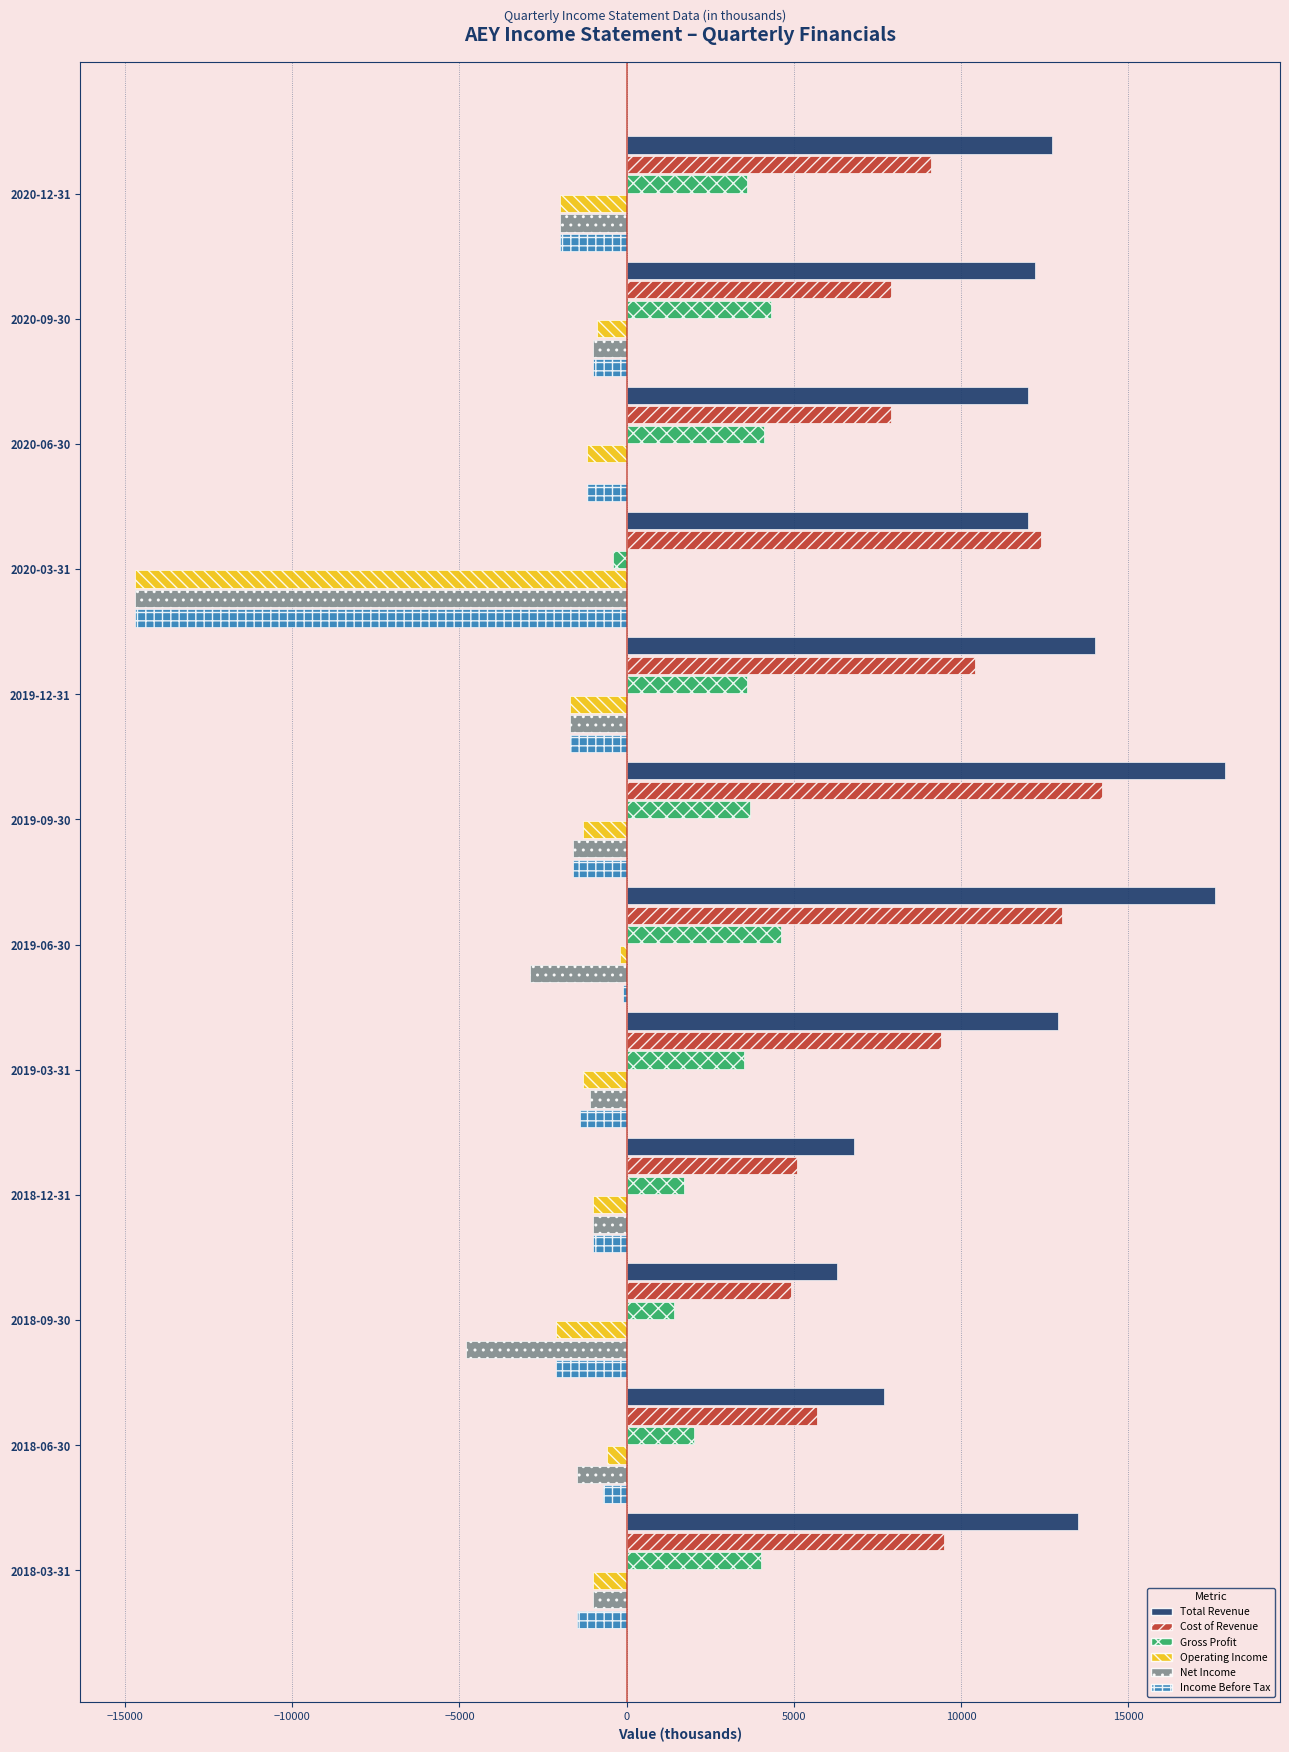

How many values in Gross Profit are above zero?

11